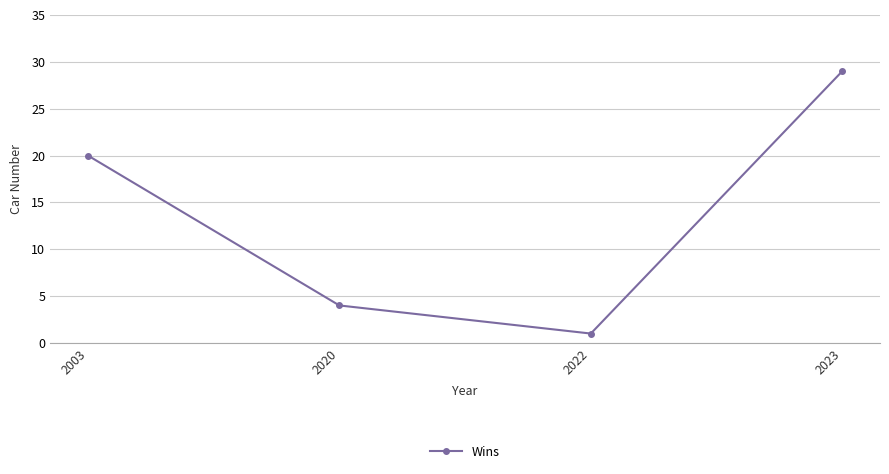

Approximately how many times larger is the value at 2020 compared to 2023?

0.1